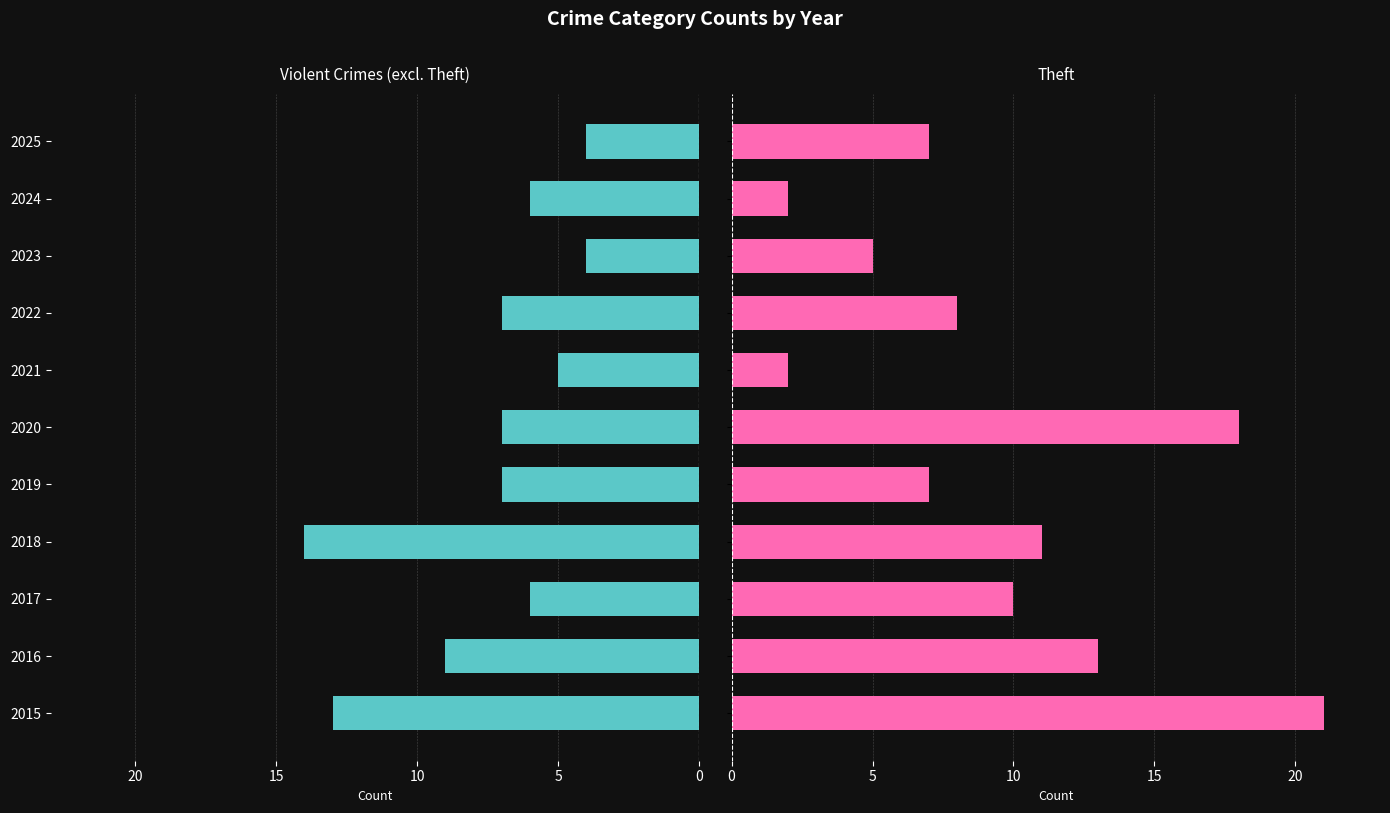

Which series has the widest spread of values?

Theft